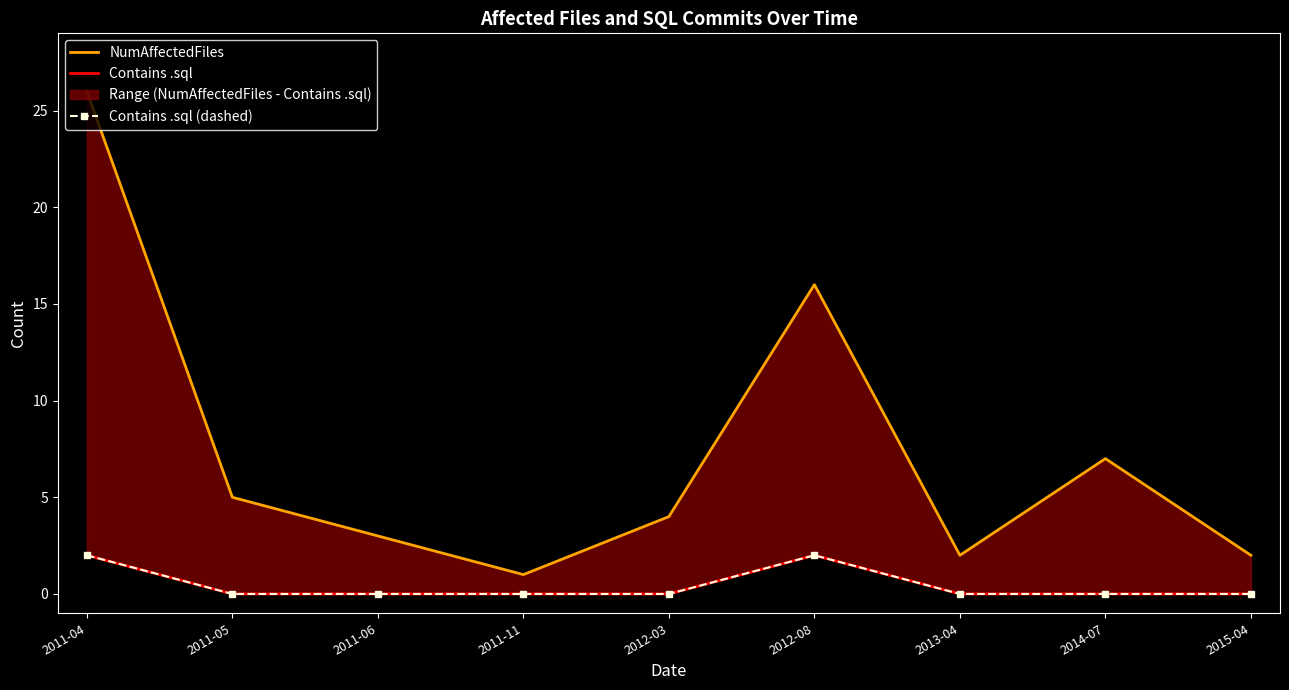

Reading right to left, extract all data points from this chart.

NumAffectedFiles: 2015-04=2	2014-07=7	2013-04=2	2012-08=16	2012-03=4	2011-11=1	2011-06=3	2011-05=5	2011-04=26
Contains .sql: 2015-04=0	2014-07=0	2013-04=0	2012-08=2	2012-03=0	2011-11=0	2011-06=0	2011-05=0	2011-04=2
Contains .sql (dashed): 2015-04=0	2014-07=0	2013-04=0	2012-08=2	2012-03=0	2011-11=0	2011-06=0	2011-05=0	2011-04=2